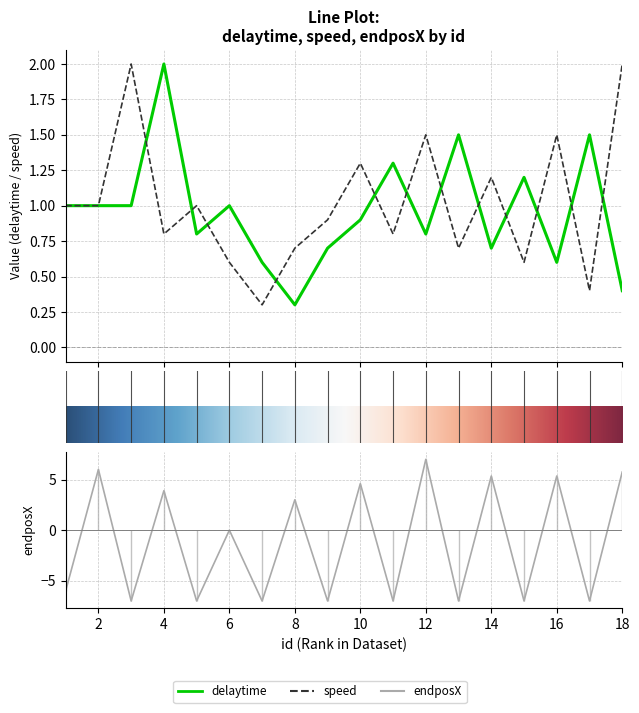

Count the number of data series in this chart.

3